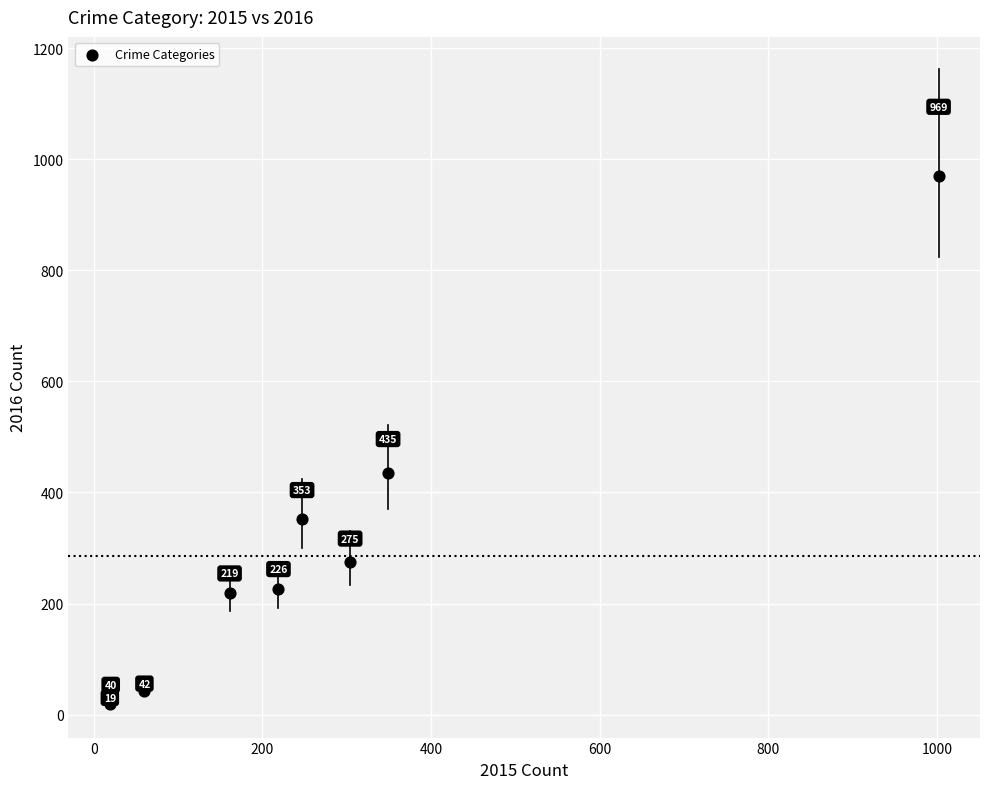

What is the average Y value?

286